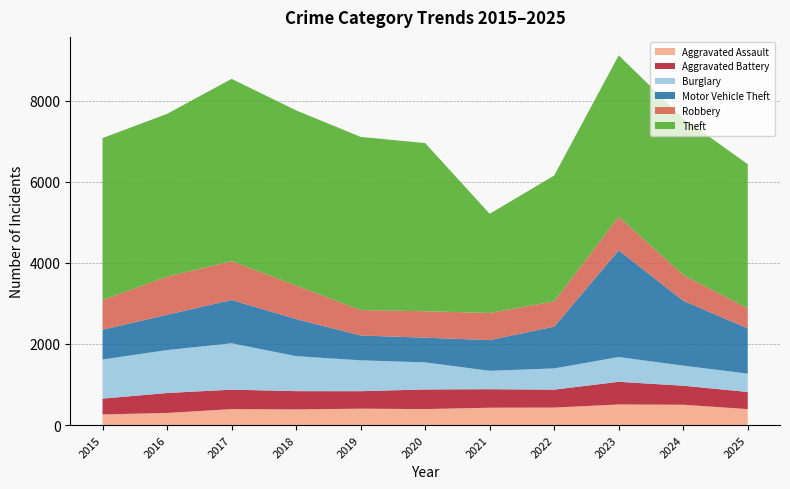

The Burglary series shows 448 at 2020. True or false?

False